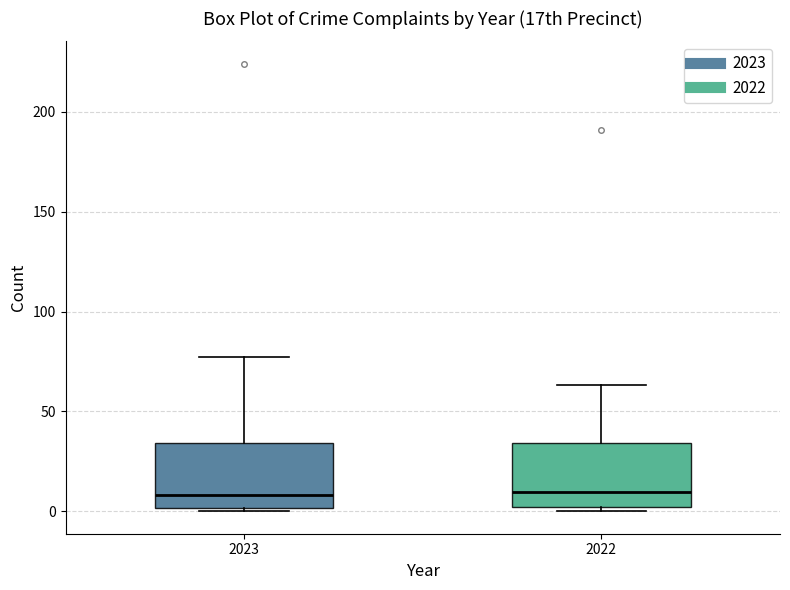

Where is the lower edge of the box at x = 2022 on the y-axis? The values are not printed on the chart, so give them approximately, as read against the axis.

0